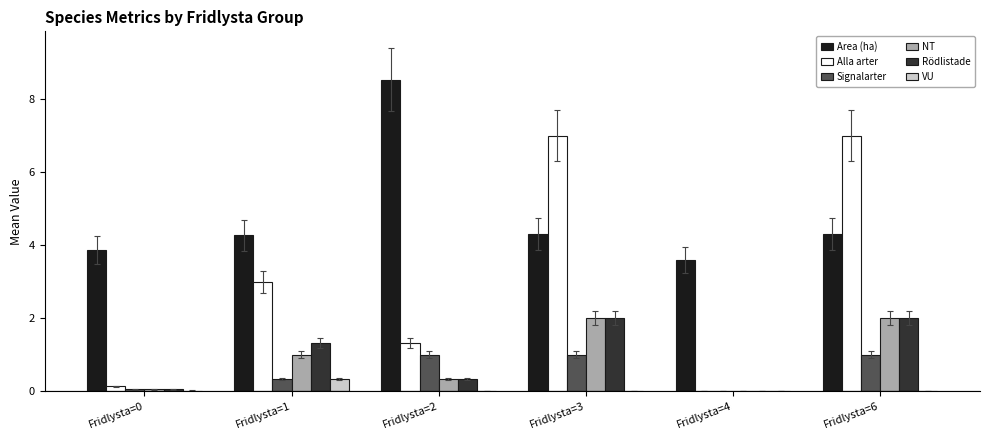

How many groups of bars are there?

6